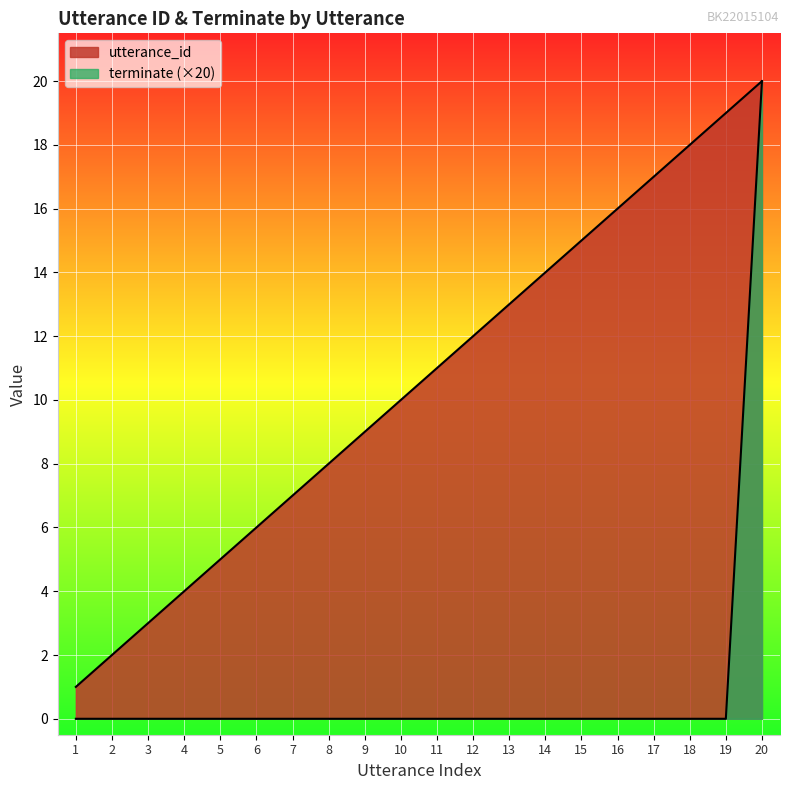

Rank the series at 9 from lowest to highest value.

terminate (×20), utterance_id